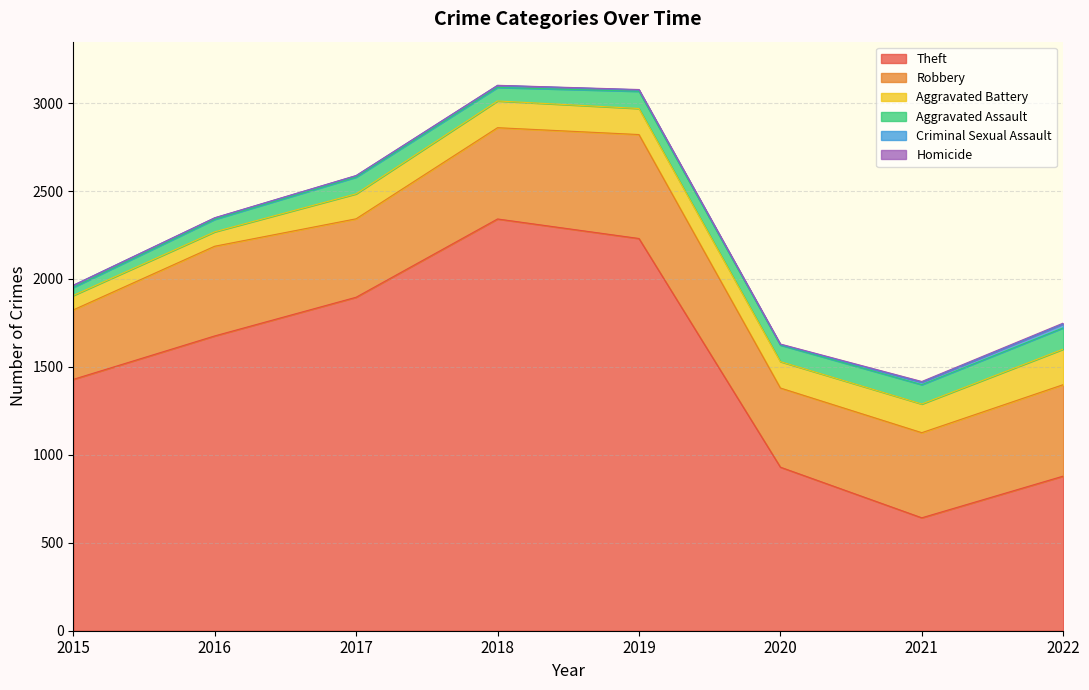

What is the value of the Aggravated Battery point at the 7th from the left?

163